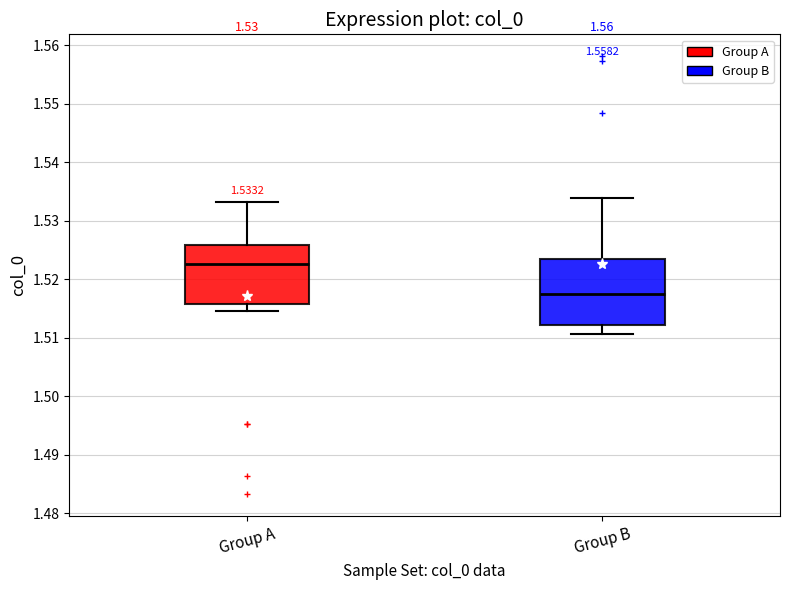

Comparing the boxes themselves (not the whiskers), which one is the tallest?

Group B